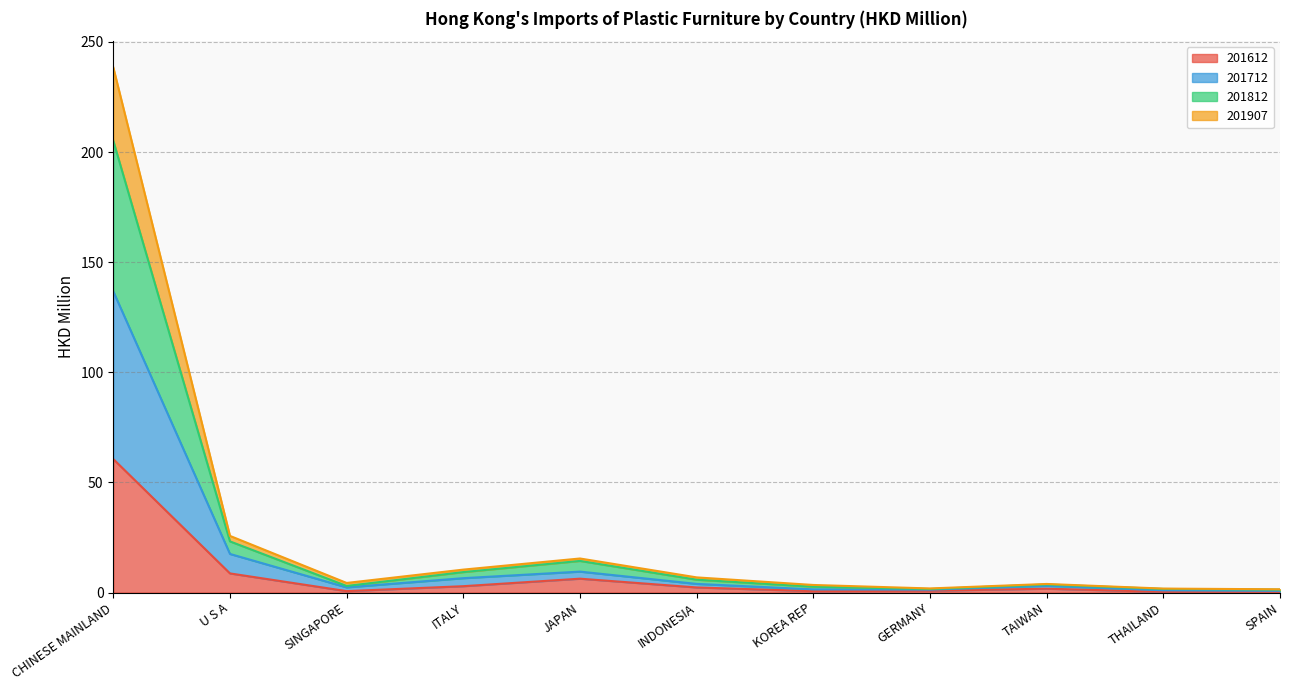

At which category is the sum across all series the highest?

CHINESE MAINLAND